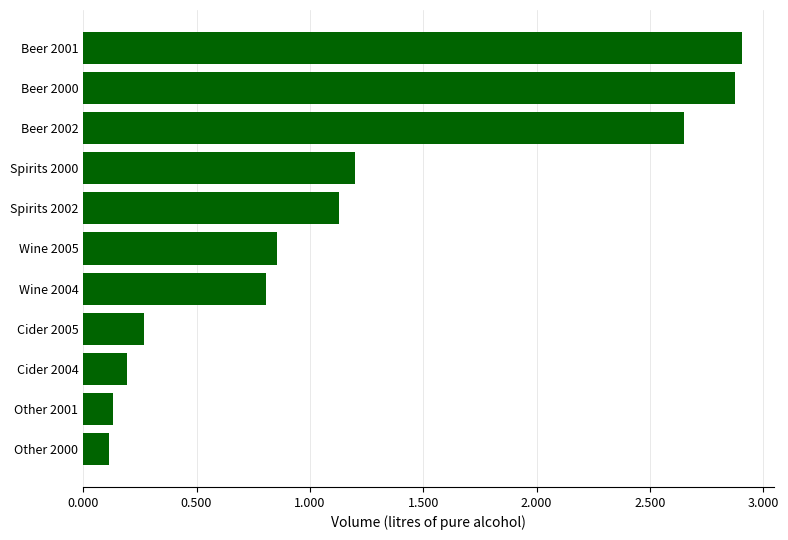

True or false: the data shows 0.8 at Wine 2004.

True